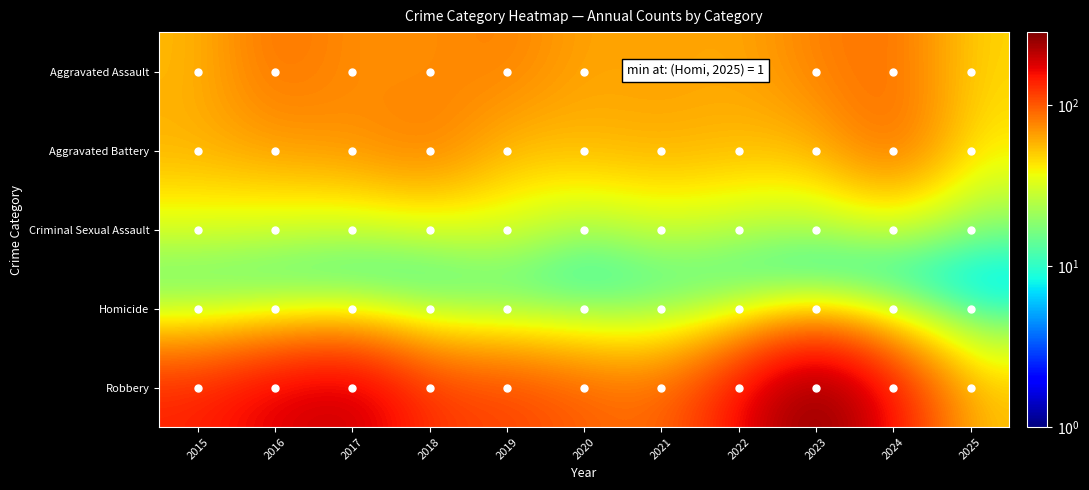

Which series has the largest range (max minus min)?

Robbery